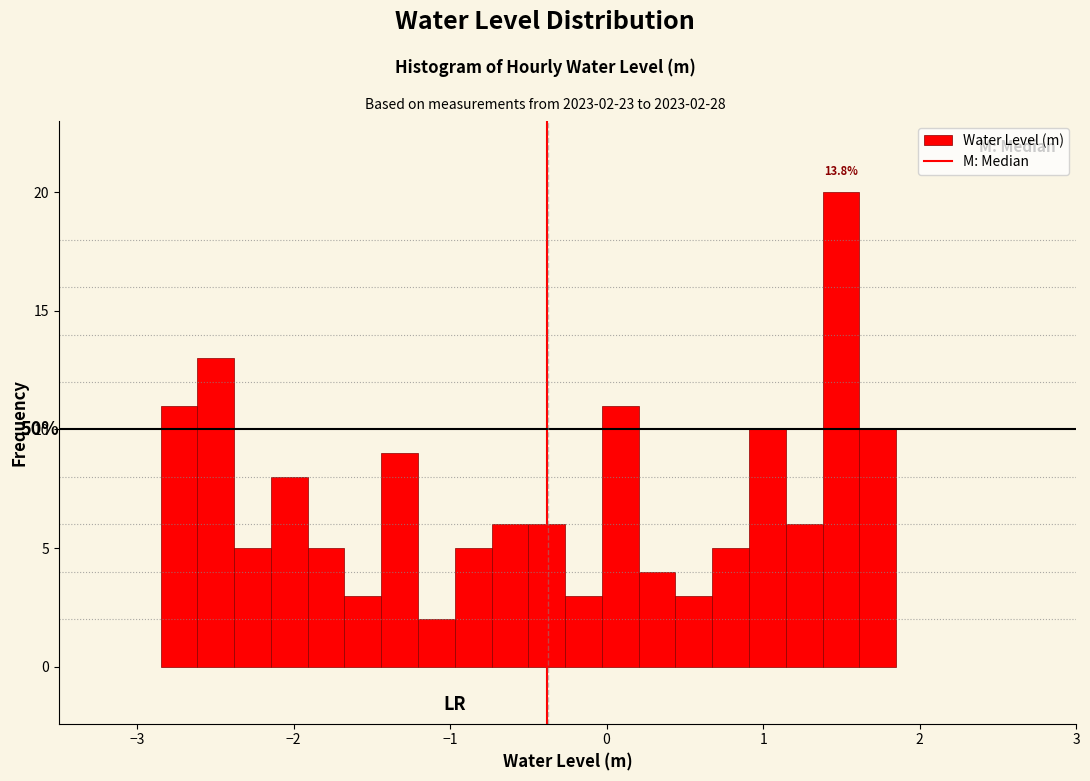

Read against the x-axis, roughly where is the centre of the tallest bar?

1.5